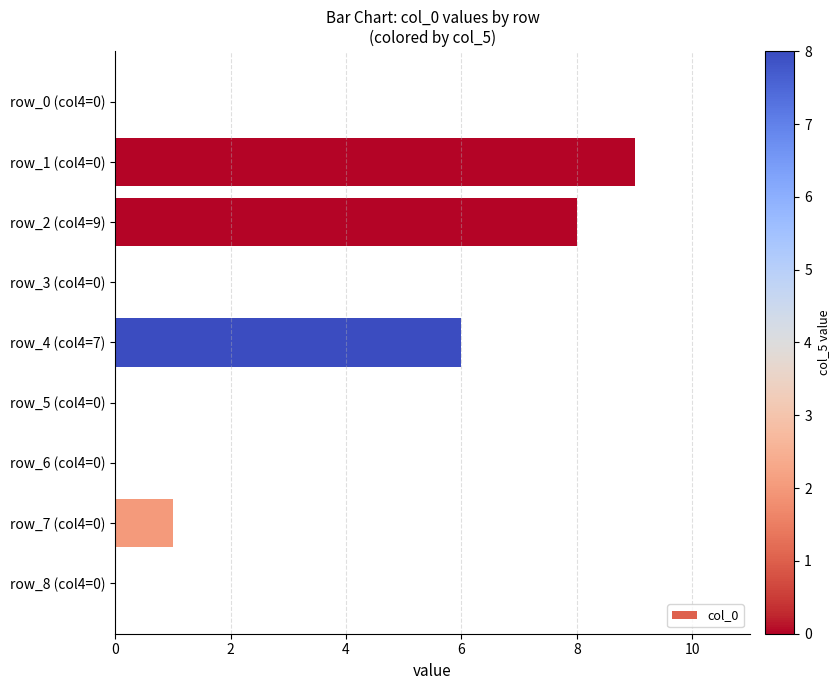

Reading bottom to top, list all the values displayed in this chart.

row_8 (col4=0)=0	row_7 (col4=0)=1	row_6 (col4=0)=0	row_5 (col4=0)=0	row_4 (col4=7)=6	row_3 (col4=0)=0	row_2 (col4=9)=8	row_1 (col4=0)=9	row_0 (col4=0)=0